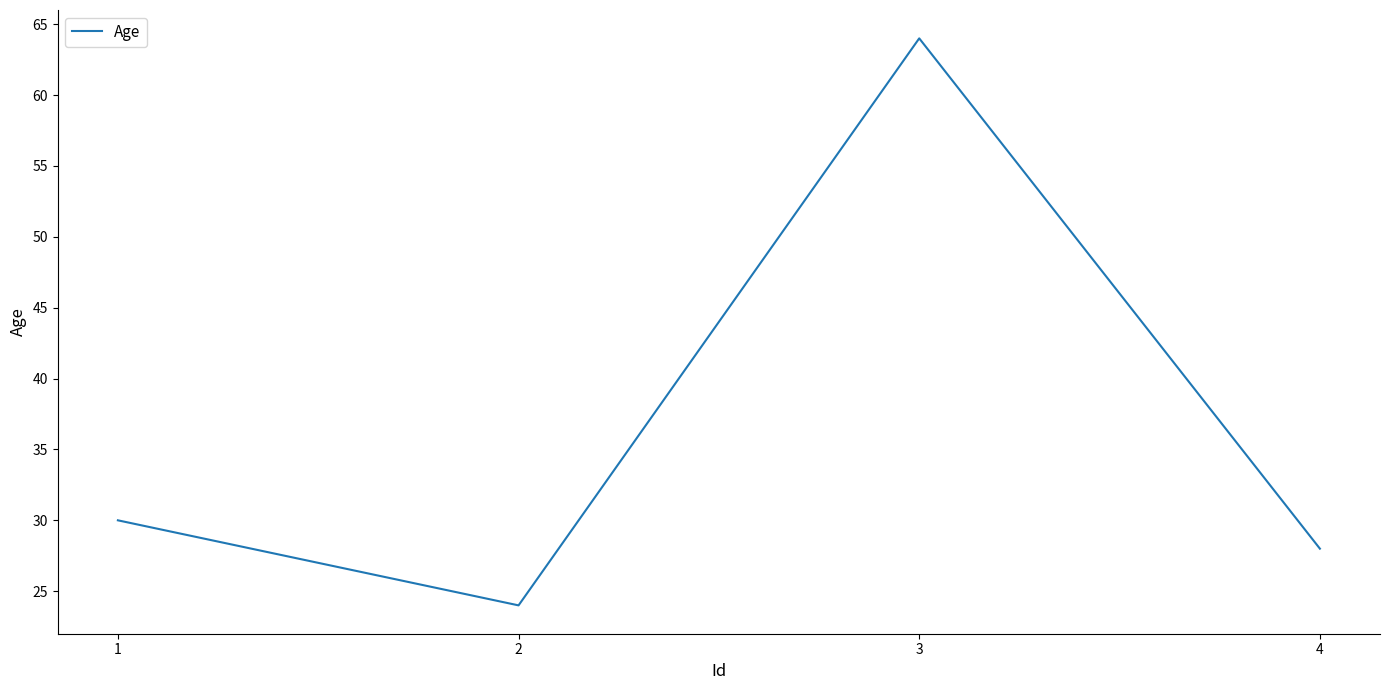

What is the change in value from 3 to 4?

-36